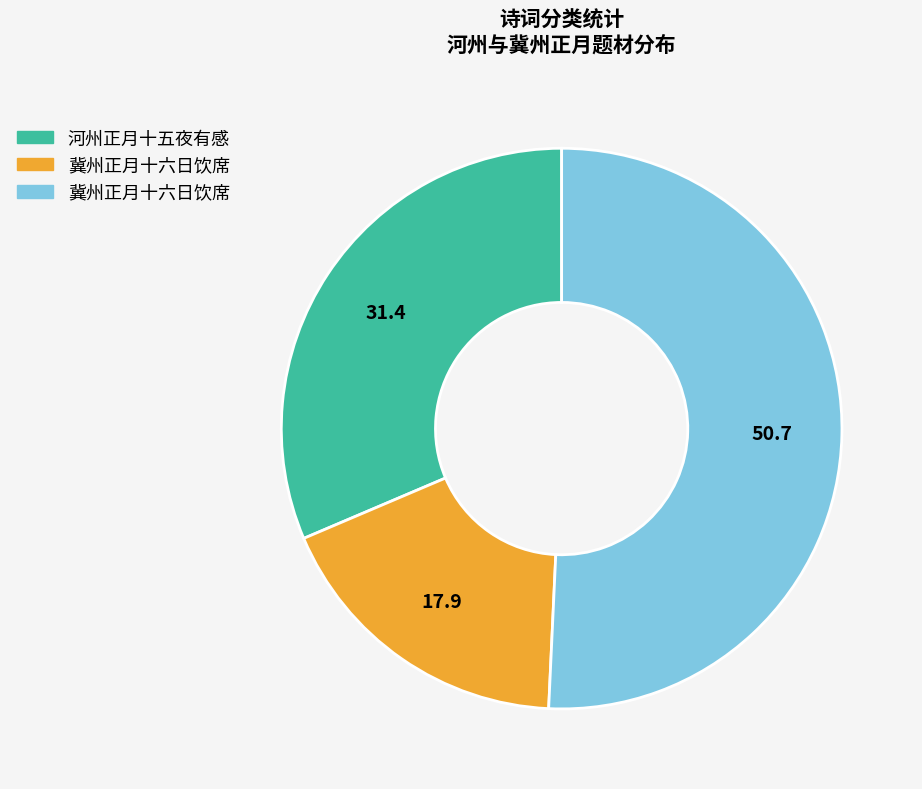

How many segments does this pie chart have?

3